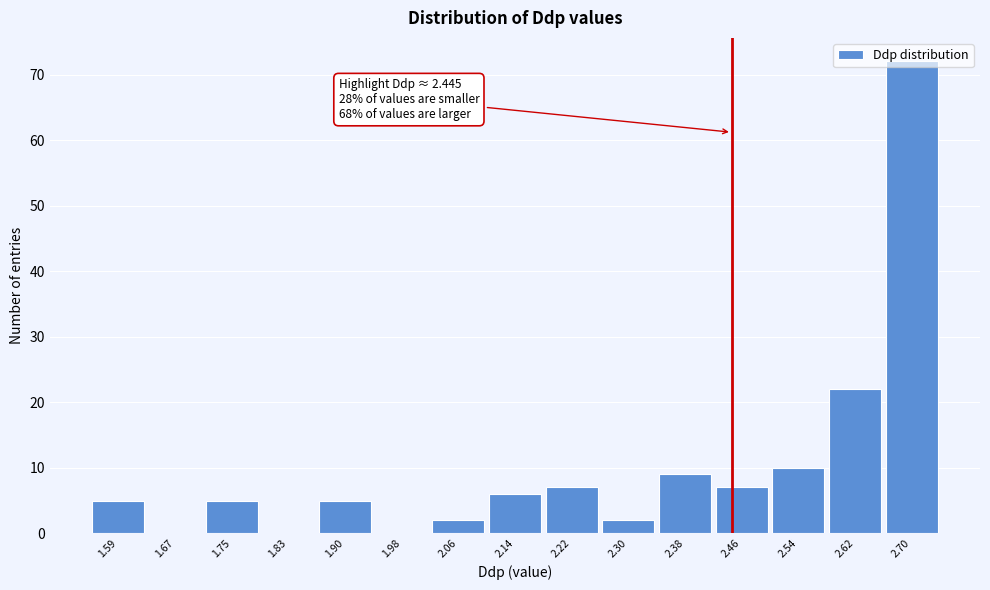

Over which range of the x-axis is the bar tallest?

2.66 to 2.74